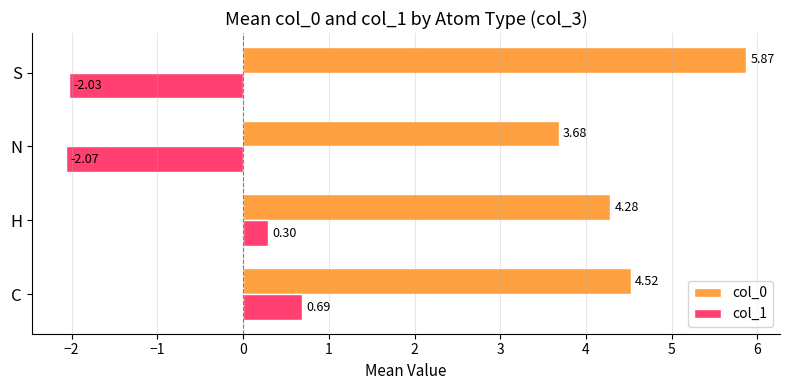

What are all the series names shown in the legend?

col_0, col_1